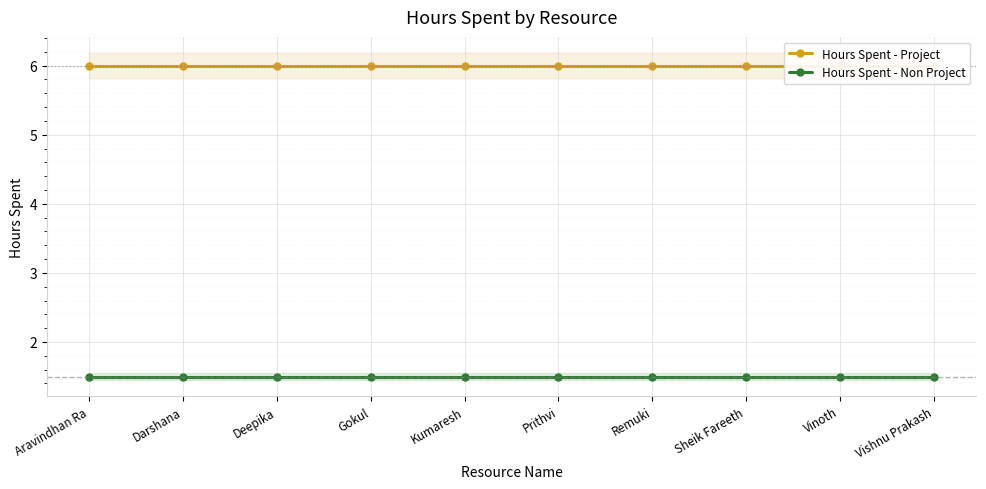

List the series in order of their peak value, highest first.

Hours Spent - Project, Hours Spent - Non Project